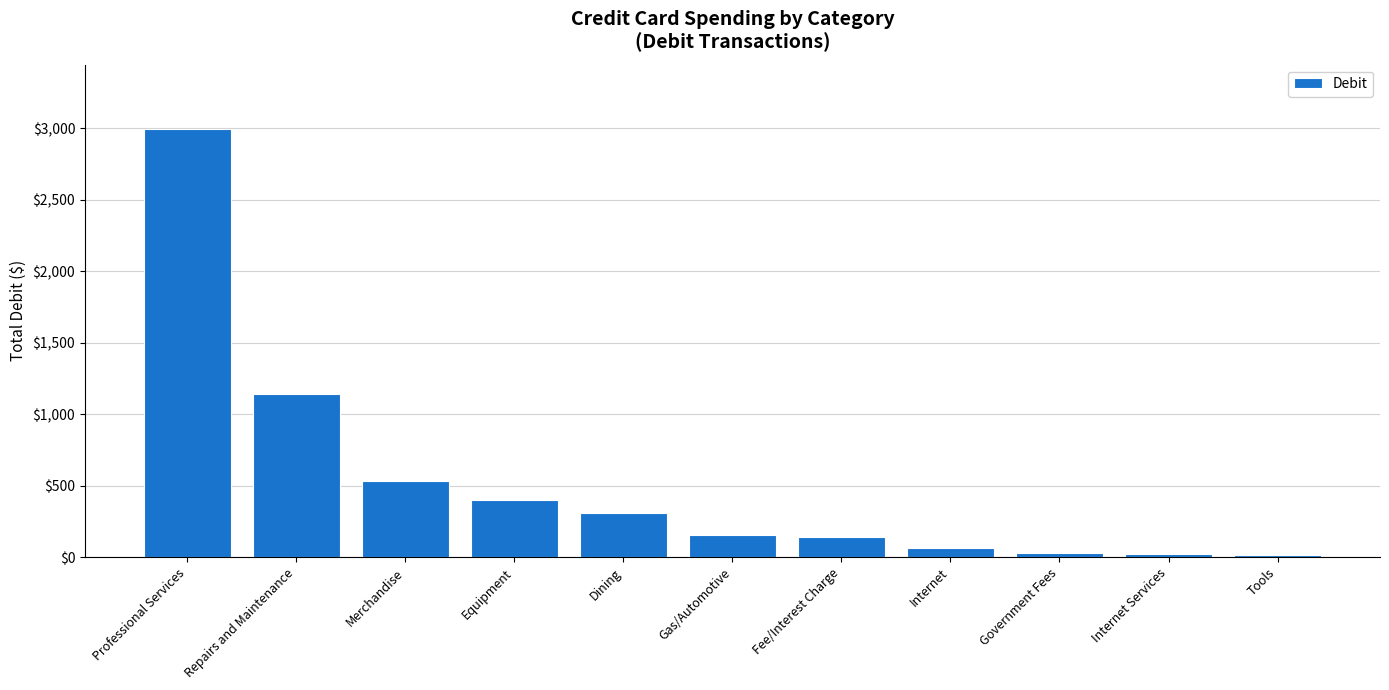

Read the value at Internet Services.

24.0